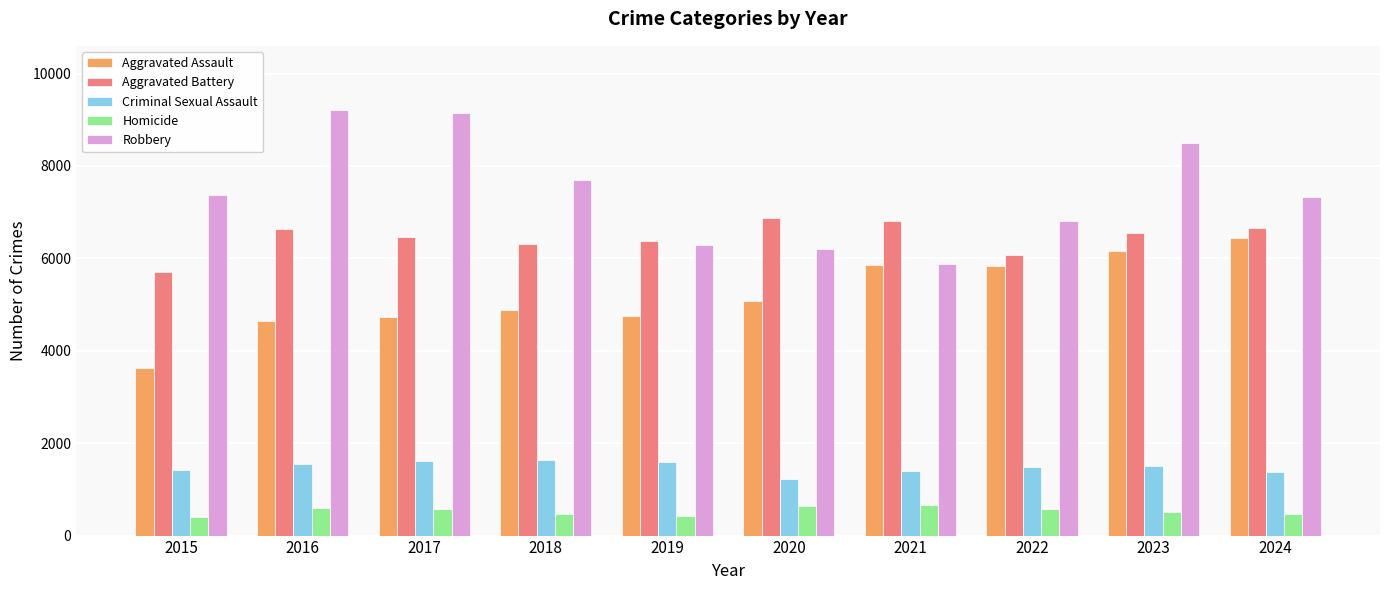

True or false: Criminal Sexual Assault has a value of 1539 at 2016.

True